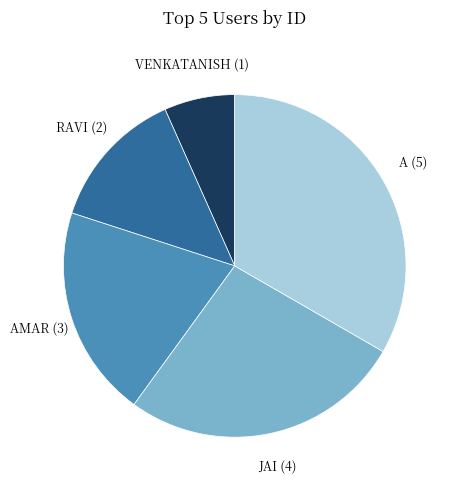

Is there any slice that represents more than half of the pie?

No